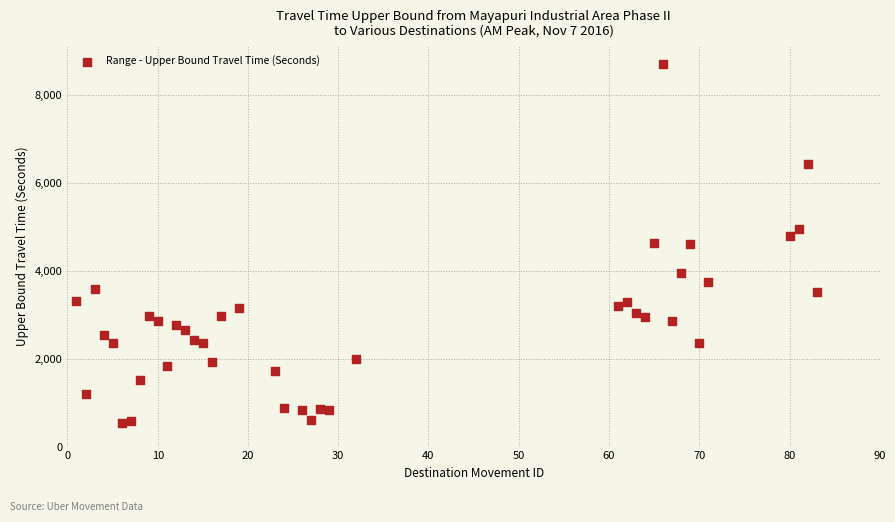

What is the range of X values (max minus min)?

82